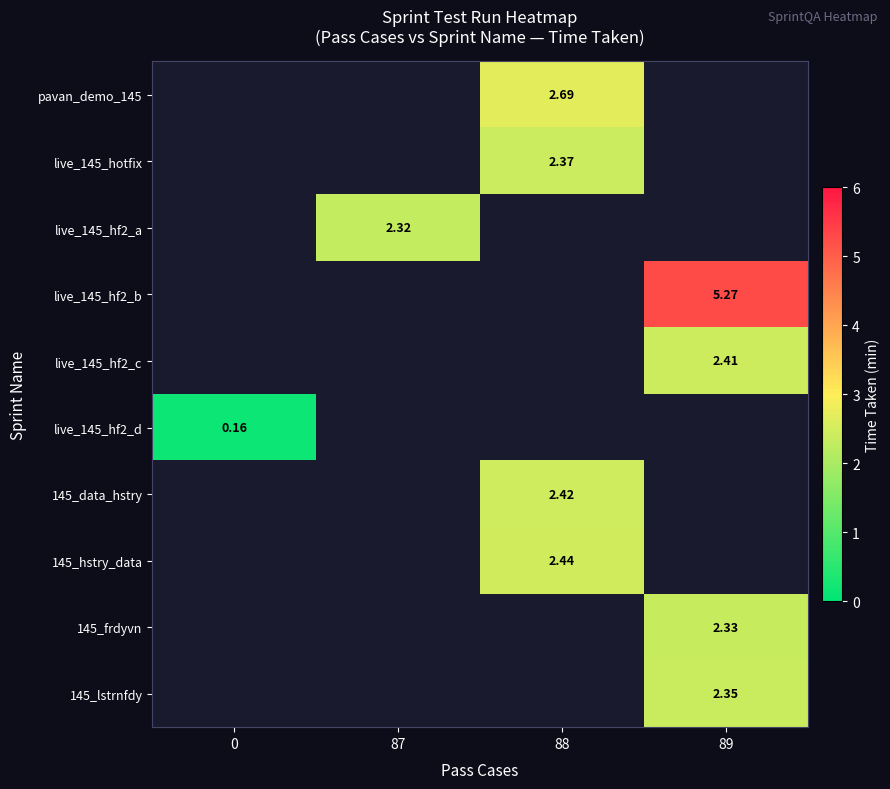

The value of 145_data_hstry at 88 is 2.4. True or false?

True